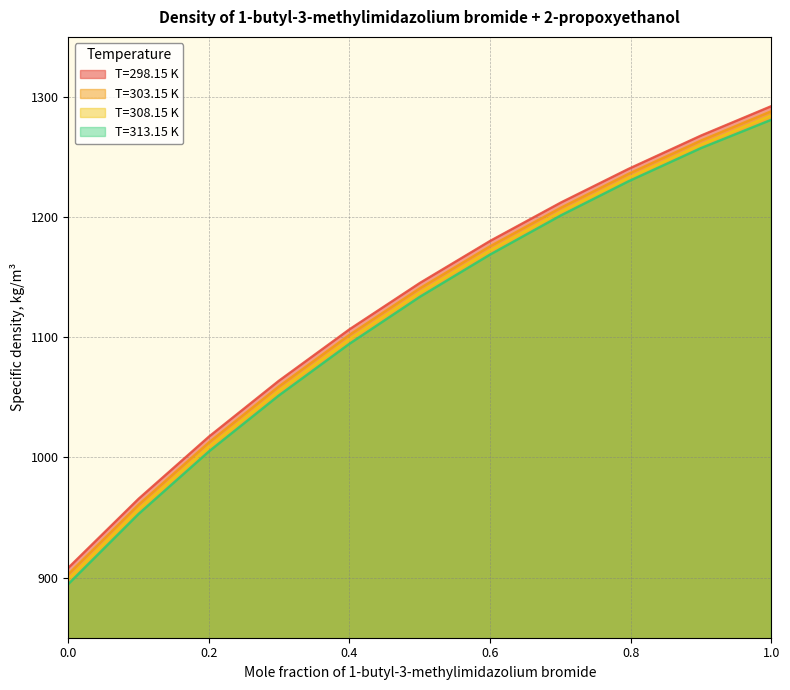

What position from the right is 0.9003?

2